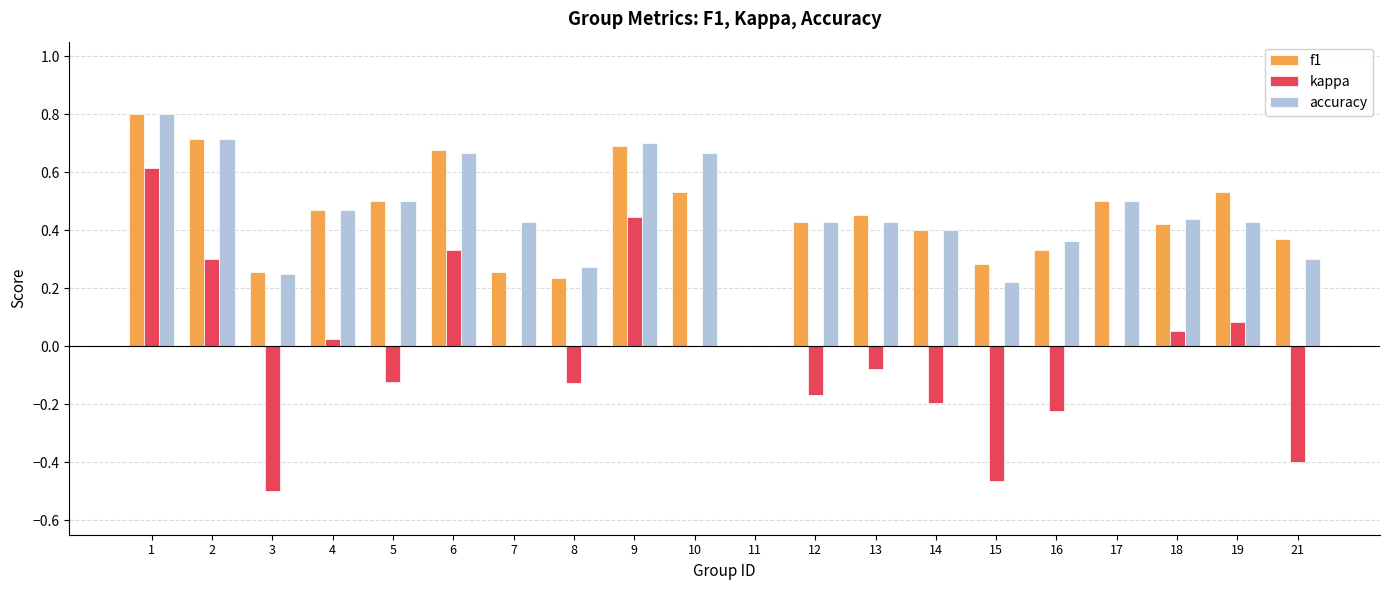

Is the value of accuracy at 3 greater than the value of f1 at 2?

No